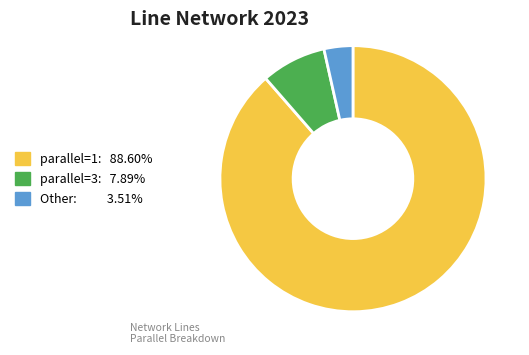

Does any single category account for the majority?

Yes